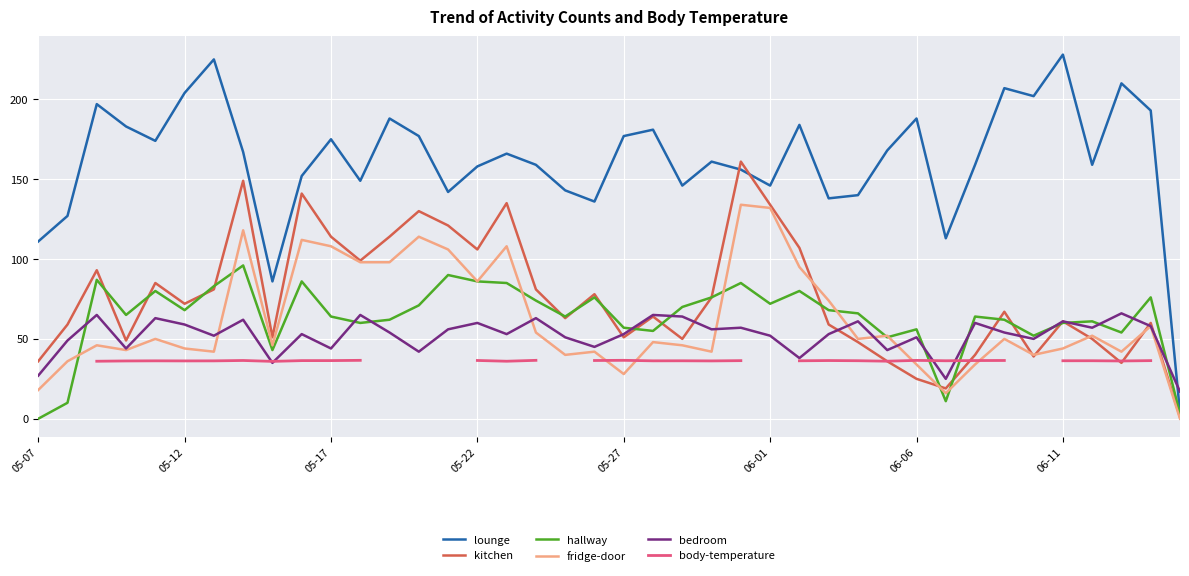

What is the difference between the maximum and minimum values in the hallway series?

96